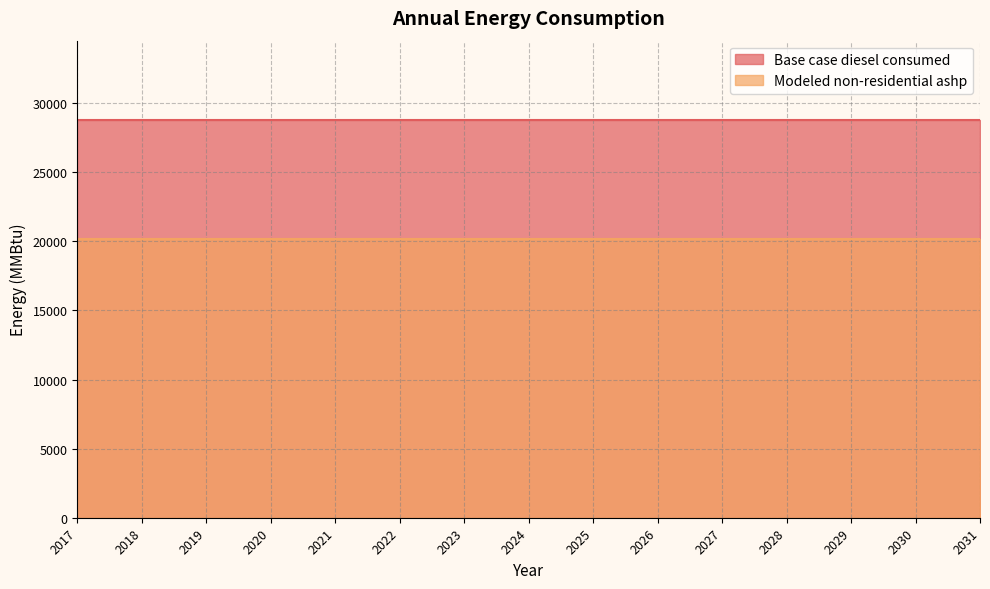

The value of Base case diesel consumed at 2026 is 28771.1. True or false?

True